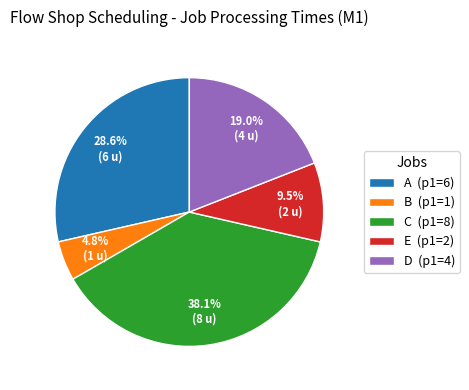

What percentage is NOT represented by C?

61.9%